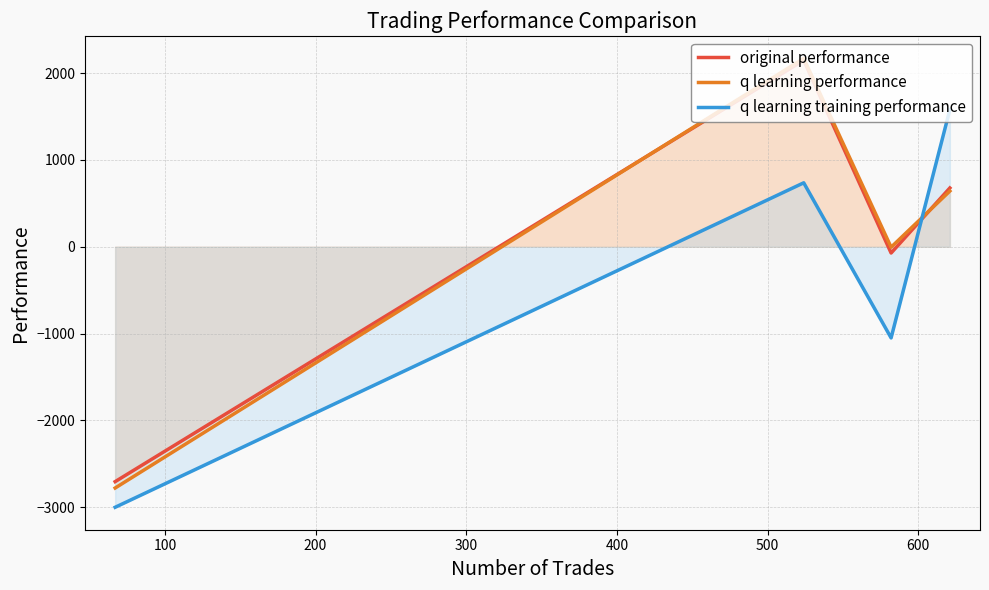

How many lines are shown in the chart?

3